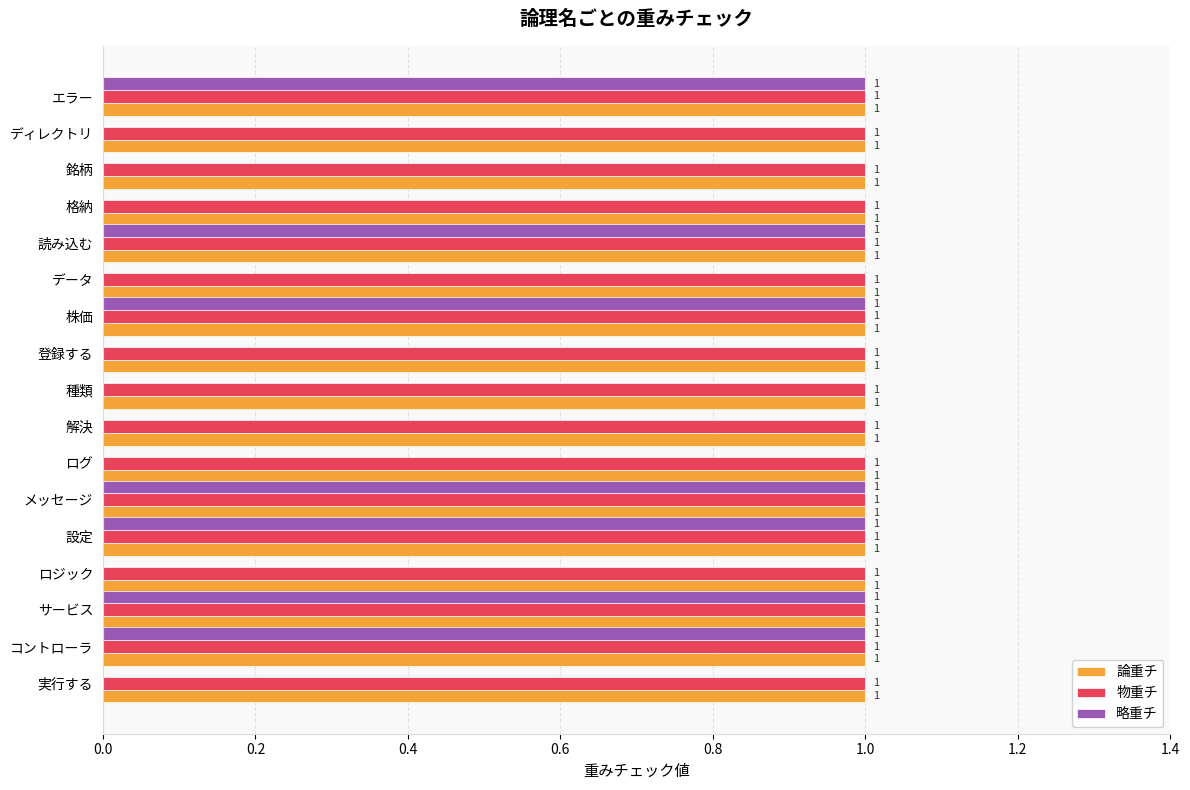

True or false: 略重チ has a value of 1 at 登録する.

False